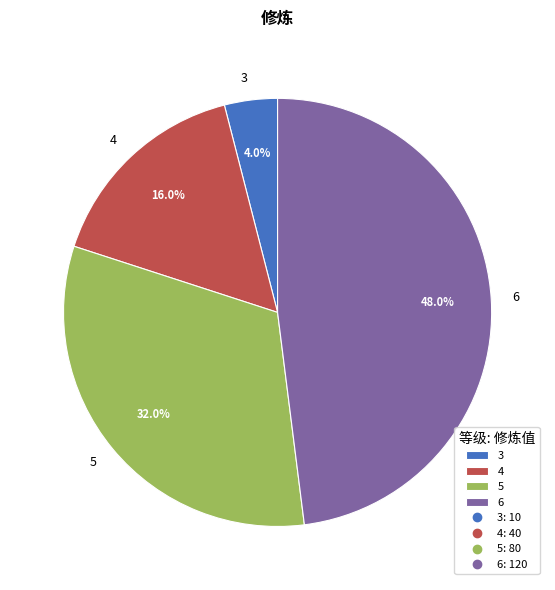

Does 6 account for over 50% of the chart?

No